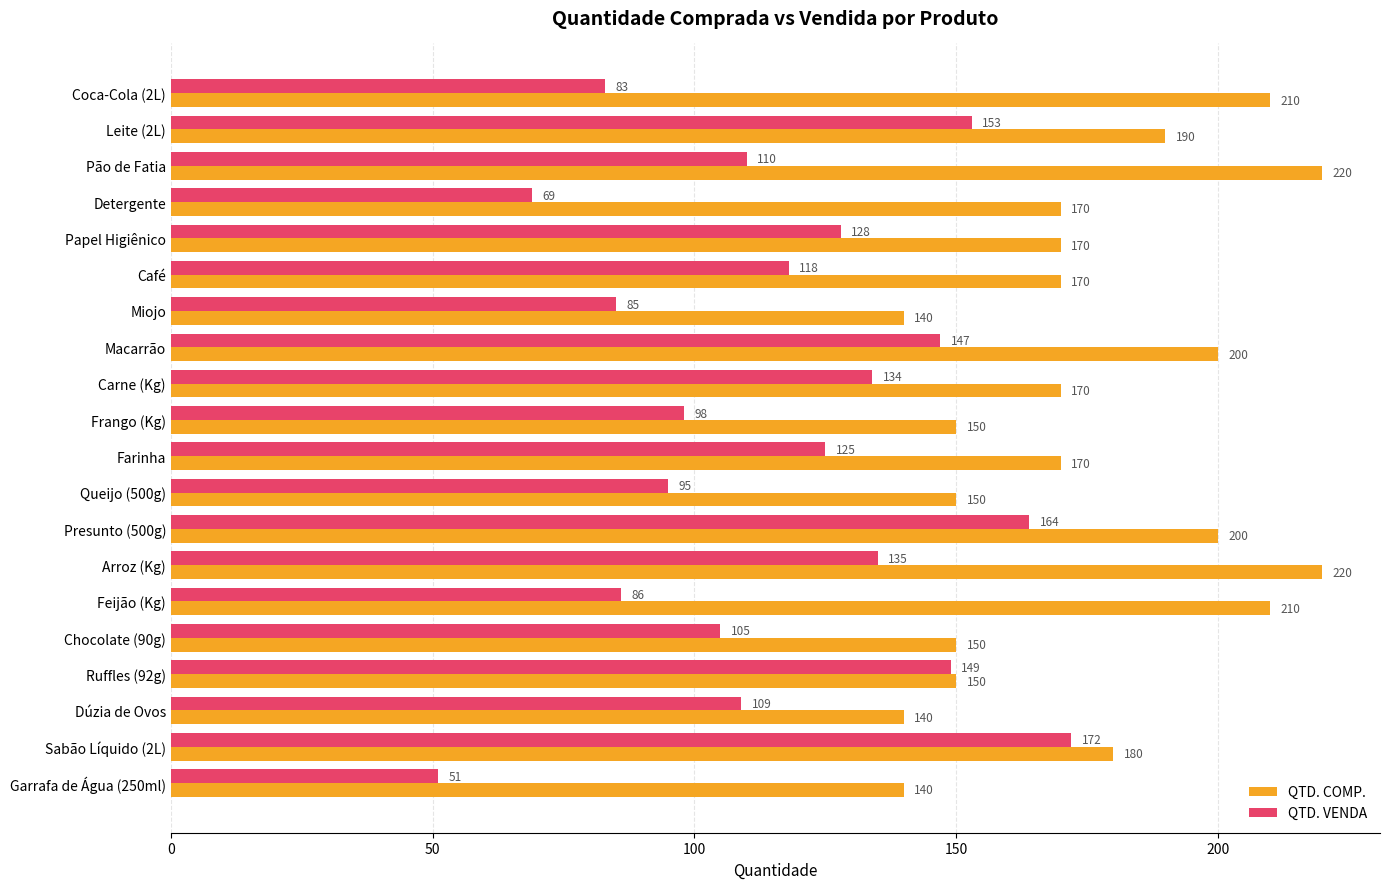

What is the approximate value of QTD. VENDA at Feijão (Kg), to the nearest 50?

100